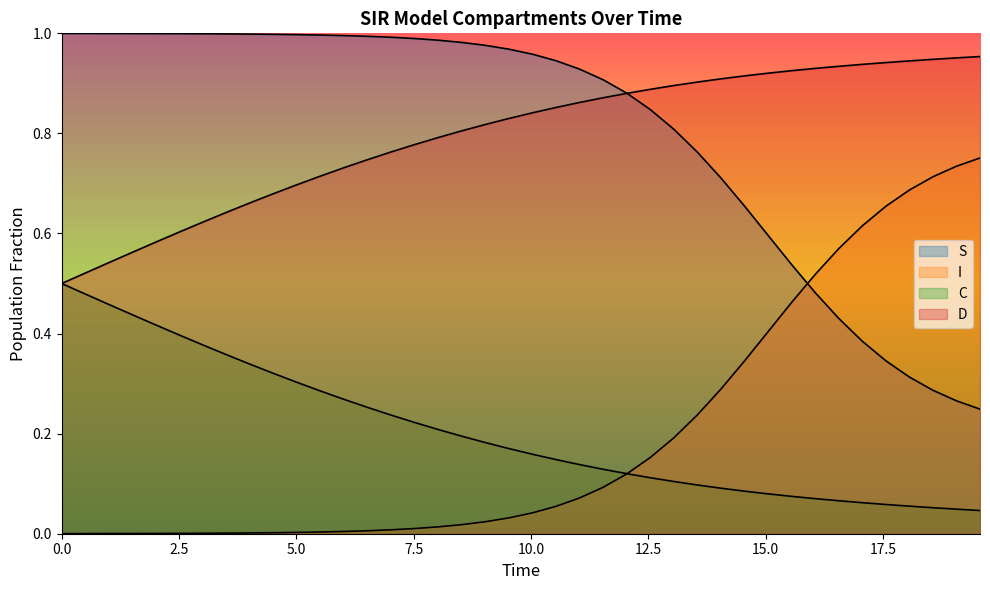

What are all the series names shown in the legend?

S, I, C, D